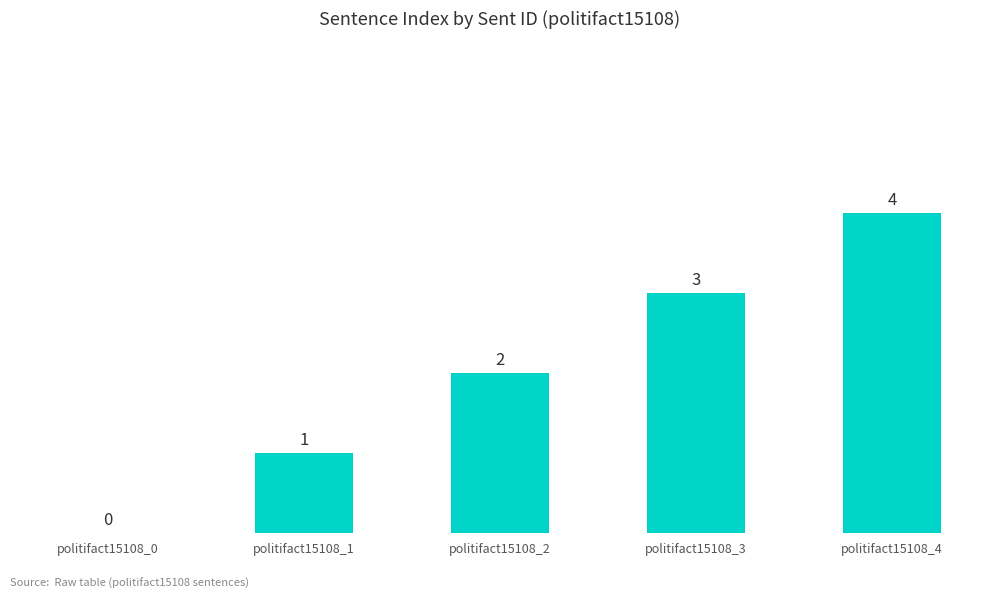

At which category does the chart reach its peak across all series?

politifact15108_4